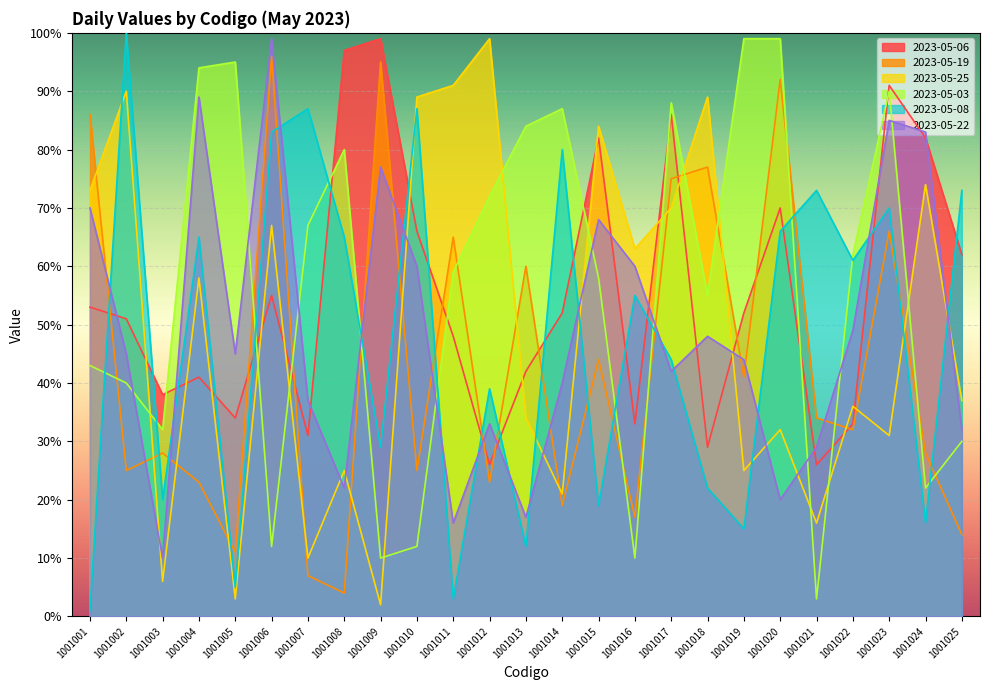

At which label is 2023-05-06 closest to 62?

1001025